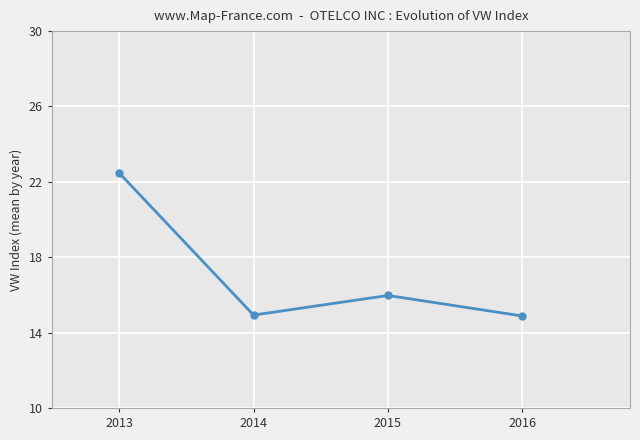

What is the value of the 2nd point from the left?

14.9